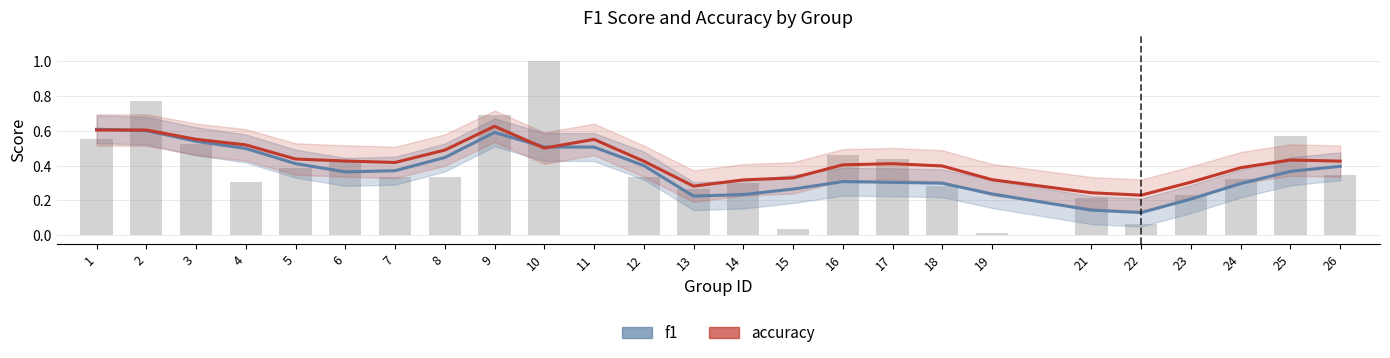

The f1 series shows 0.1 at 19. True or false?

False